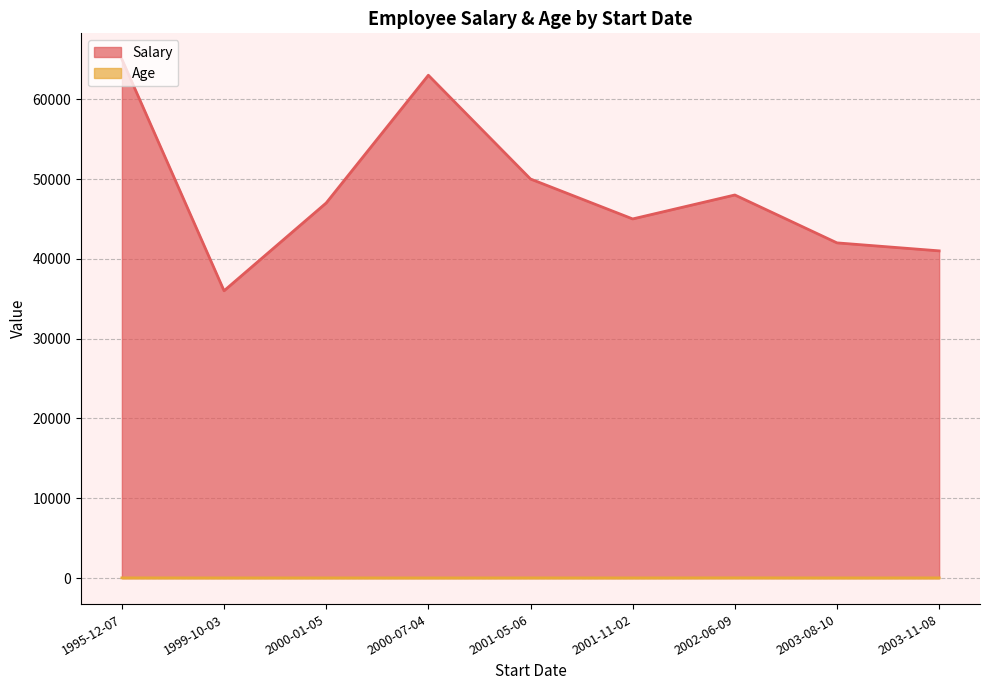

True or false: Salary has more than 1 points higher than both neighbors.

True